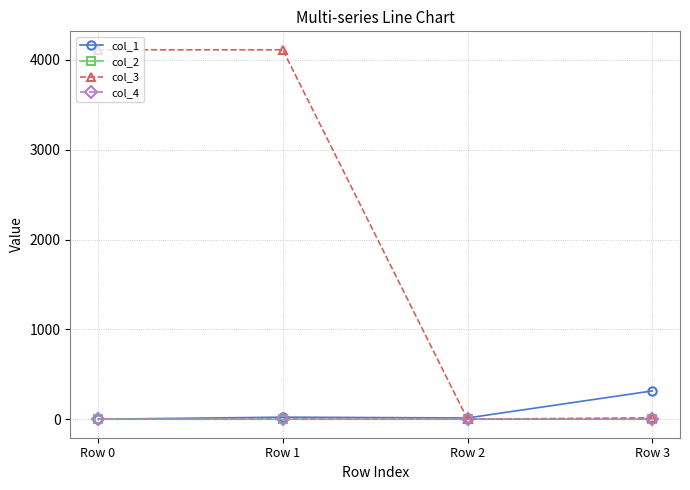

The col_3 series shows 4112.0 at Row 1. True or false?

True